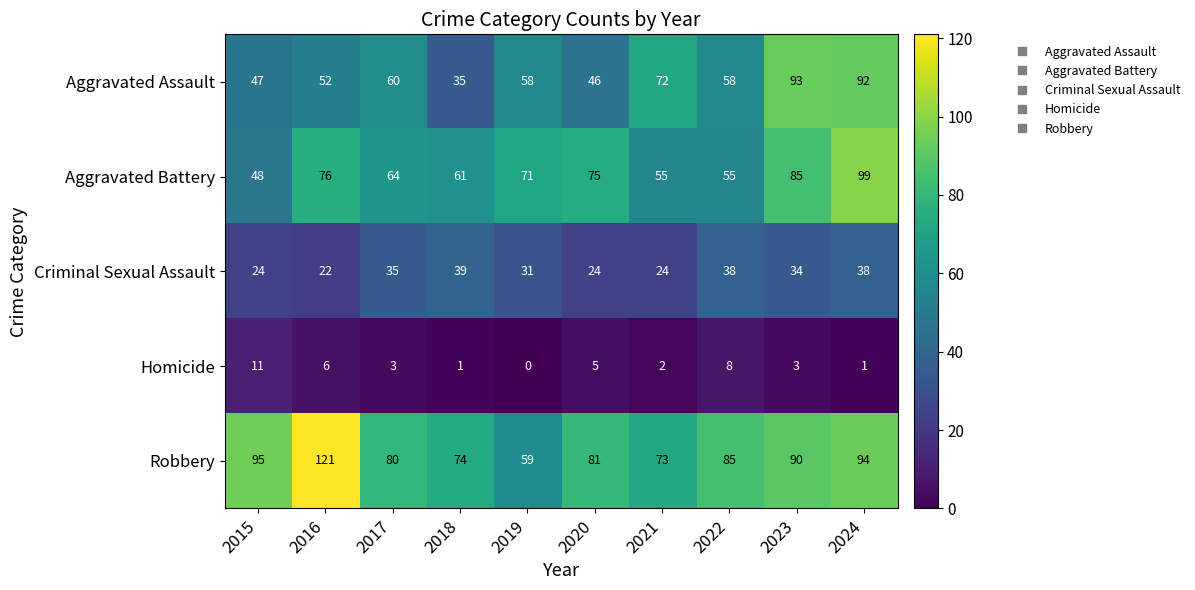

At which category is the sum across all series the highest?

2024